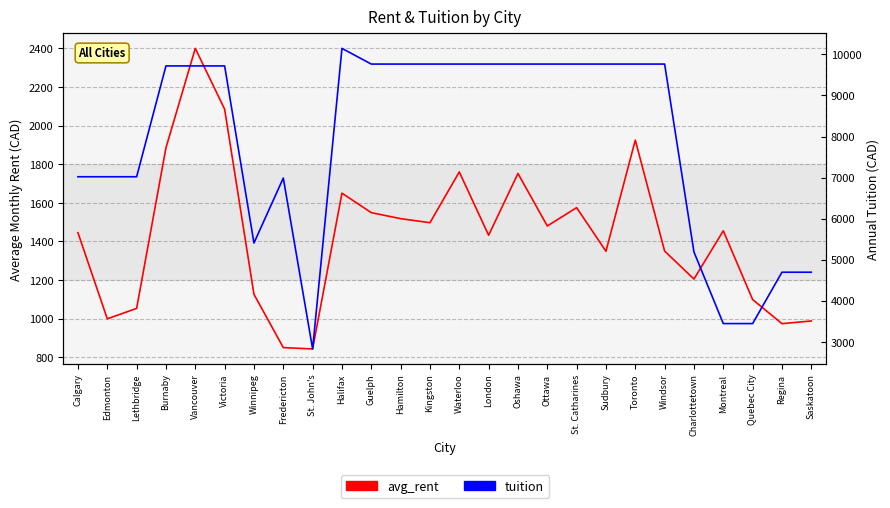

Is it true that avg_rent equals 974 at Regina?

True